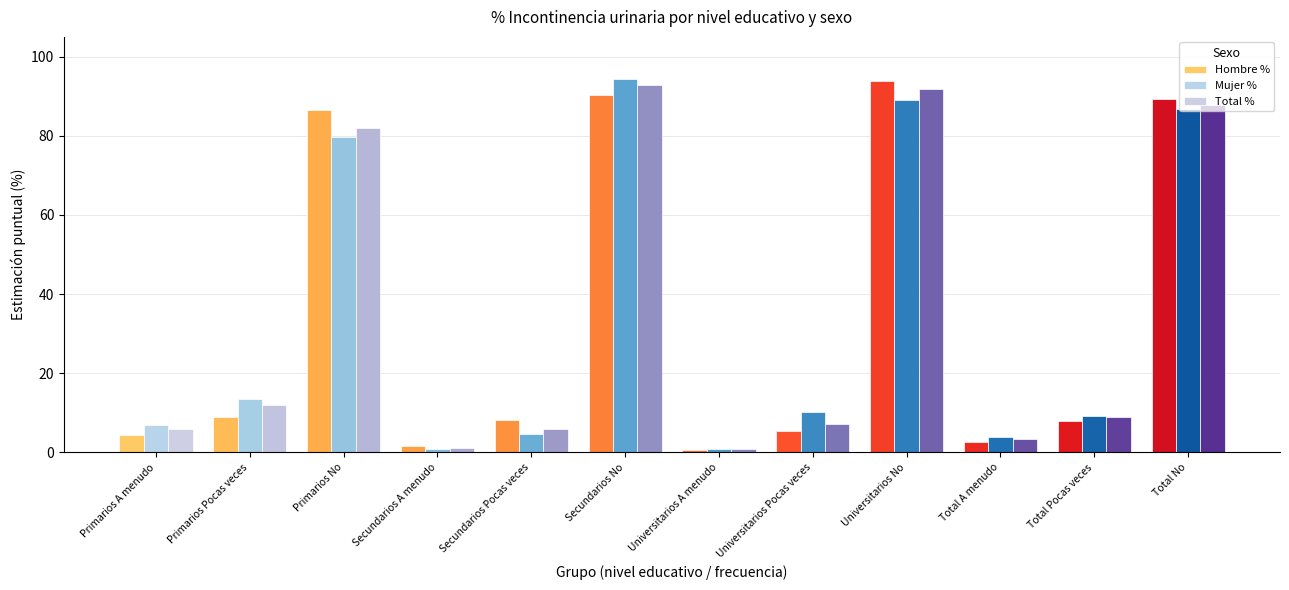

What is the minimum value shown in the chart?

0.7